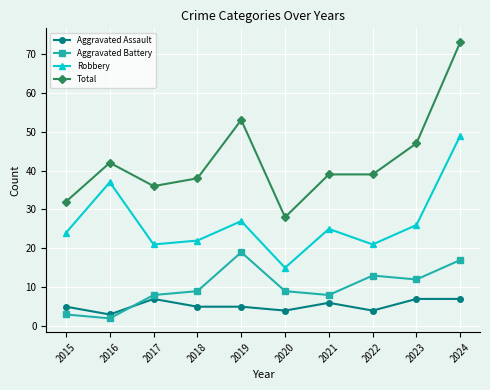

What is the difference between the second highest and second lowest values in the Aggravated Assault series?

3